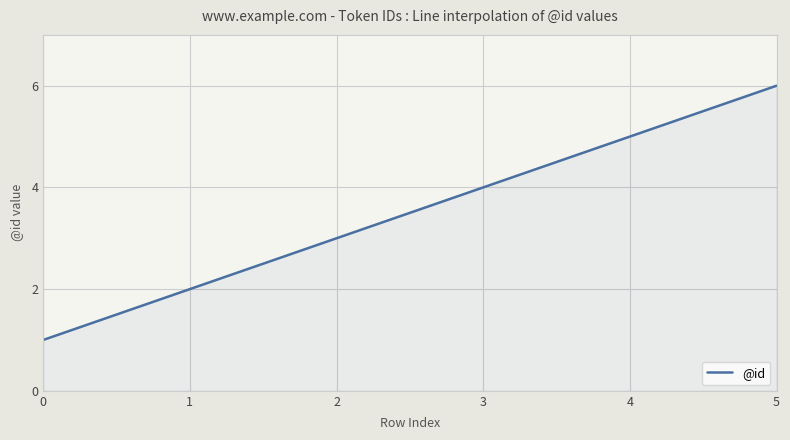

Where is the data nearest to the value 3?

2